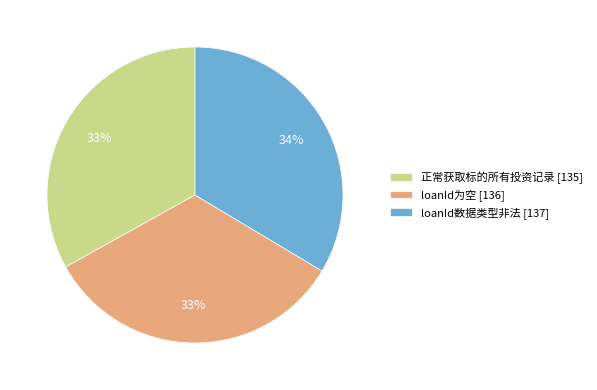

Is it true that loanId为空 is 26% of the pie?

False